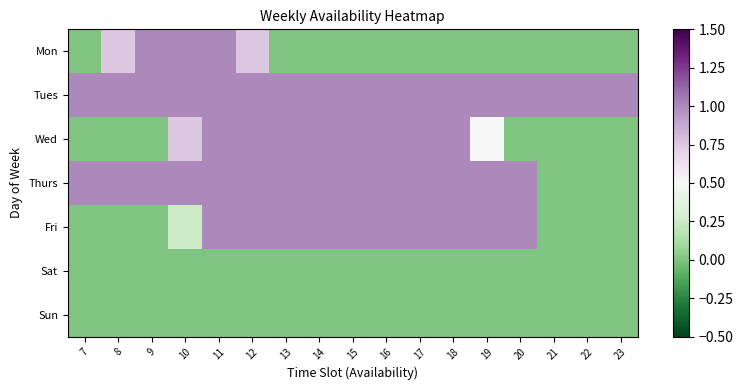

Reading left to right, what are all the values shown in this chart?

Mon: 7=0.0	8=0.8	9=1.0	10=1.0	11=1.0	12=0.8	13=0.0	14=0.0	15=0.0	16=0.0	17=0.0	18=0.0	19=0.0	20=0.0	21=0.0	22=0.0	23=0.0
Tues: 7=1.0	8=1.0	9=1.0	10=1.0	11=1.0	12=1.0	13=1.0	14=1.0	15=1.0	16=1.0	17=1.0	18=1.0	19=1.0	20=1.0	21=1.0	22=1.0	23=1.0
Wed: 7=0.0	8=0.0	9=0.0	10=0.8	11=1.0	12=1.0	13=1.0	14=1.0	15=1.0	16=1.0	17=1.0	18=1.0	19=0.5	20=0.0	21=0.0	22=0.0	23=0.0
Thurs: 7=1.0	8=1.0	9=1.0	10=1.0	11=1.0	12=1.0	13=1.0	14=1.0	15=1.0	16=1.0	17=1.0	18=1.0	19=1.0	20=1.0	21=0.0	22=0.0	23=0.0
Fri: 7=0.0	8=0.0	9=0.0	10=0.2	11=1.0	12=1.0	13=1.0	14=1.0	15=1.0	16=1.0	17=1.0	18=1.0	19=1.0	20=1.0	21=0.0	22=0.0	23=0.0
Sat: 7=0.0	8=0.0	9=0.0	10=0.0	11=0.0	12=0.0	13=0.0	14=0.0	15=0.0	16=0.0	17=0.0	18=0.0	19=0.0	20=0.0	21=0.0	22=0.0	23=0.0
Sun: 7=0.0	8=0.0	9=0.0	10=0.0	11=0.0	12=0.0	13=0.0	14=0.0	15=0.0	16=0.0	17=0.0	18=0.0	19=0.0	20=0.0	21=0.0	22=0.0	23=0.0